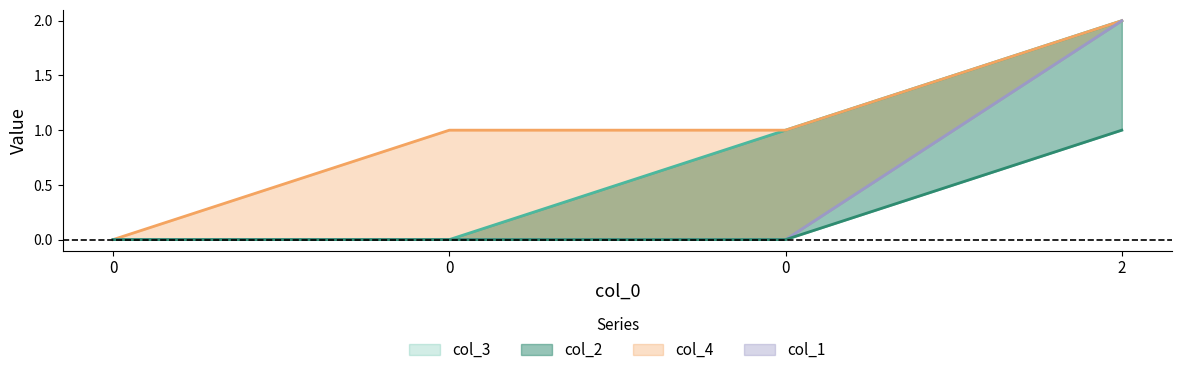

True or false: col_1 and col_2 intersect in this chart.

False